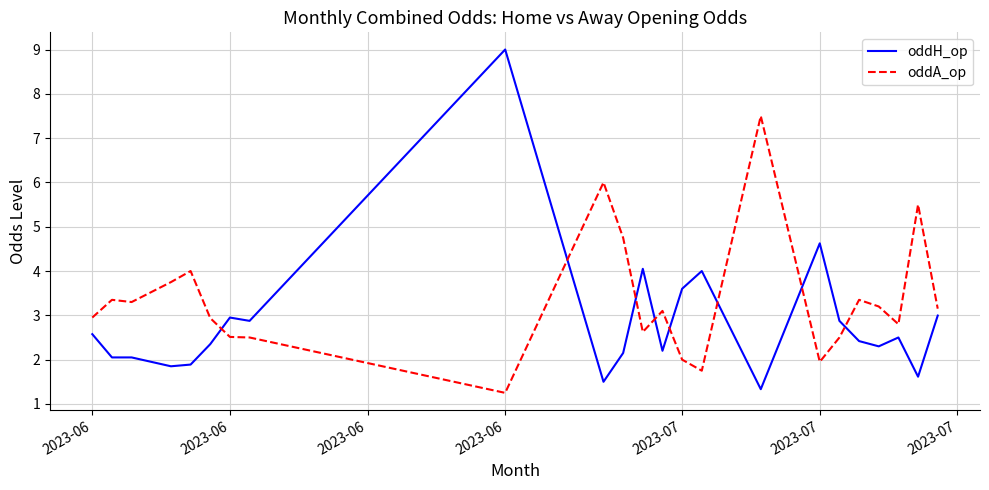

True or false: oddA_op and oddH_op intersect in this chart.

True